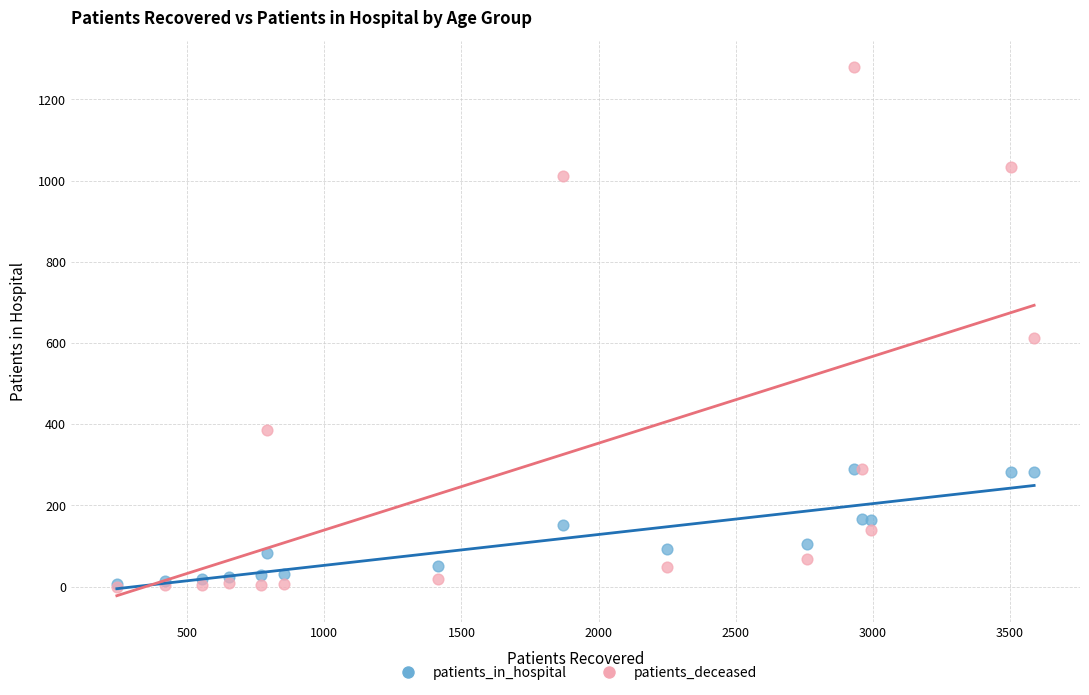

In the patients_deceased series, what Y value is closest to 640?

613